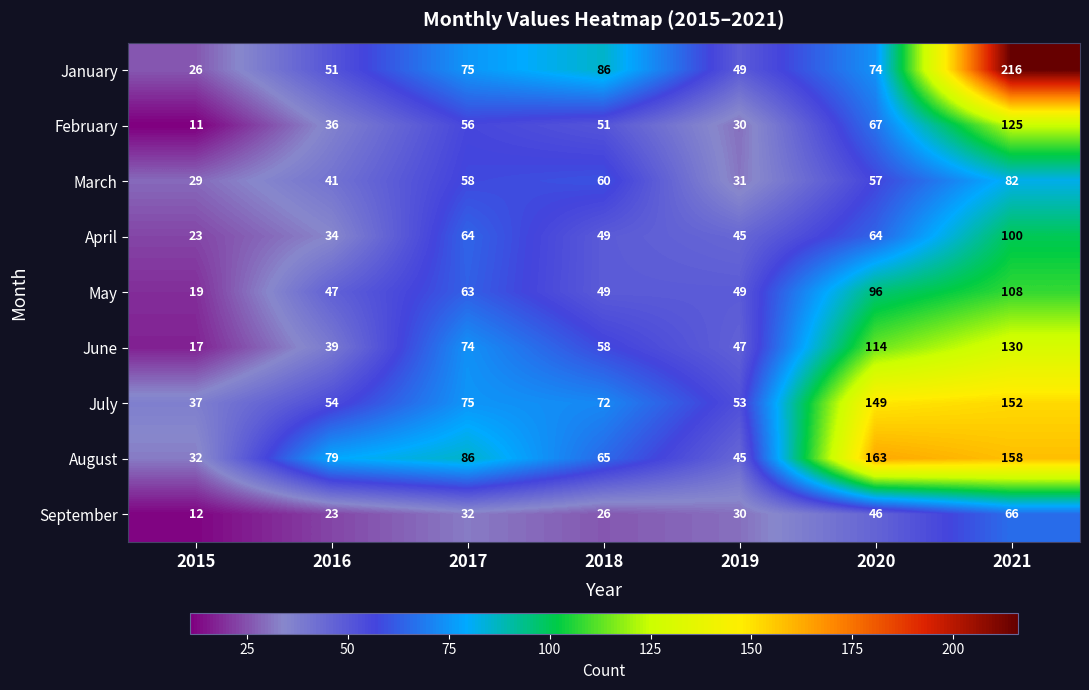

List the series in order of their peak value, highest first.

January, August, July, June, February, May, April, March, September